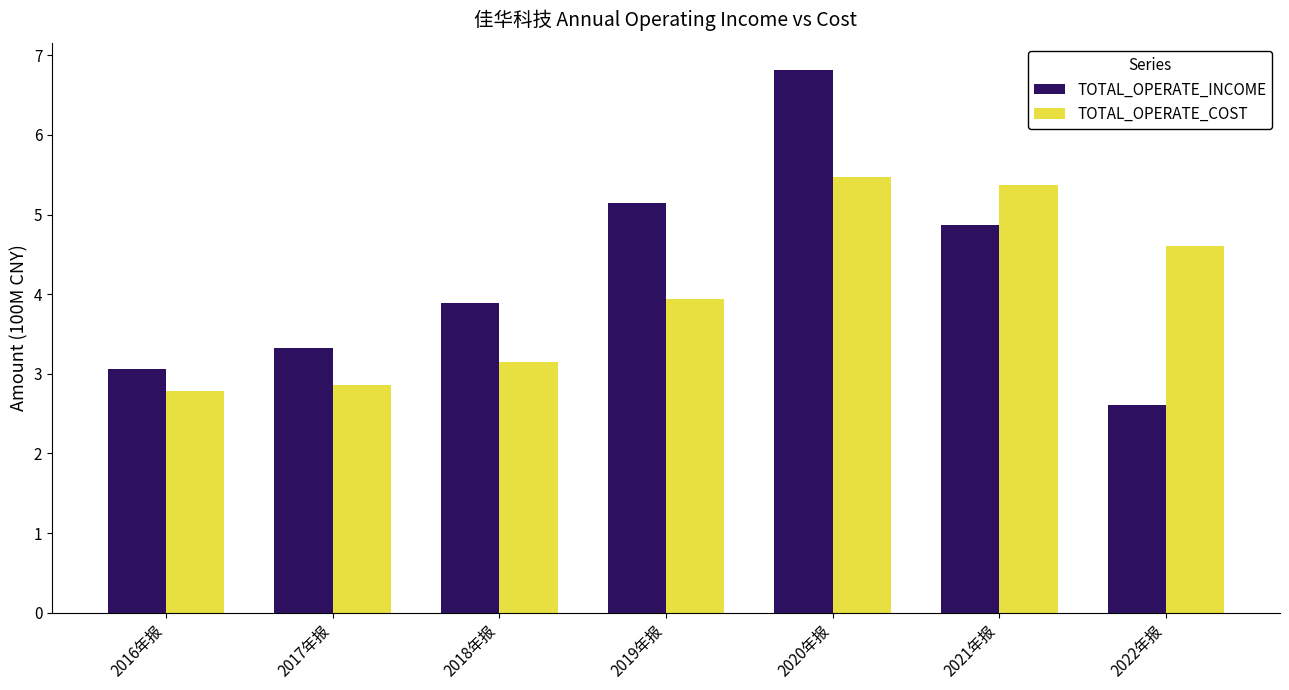

At which label does TOTAL_OPERATE_COST first exceed 3?

2018年报